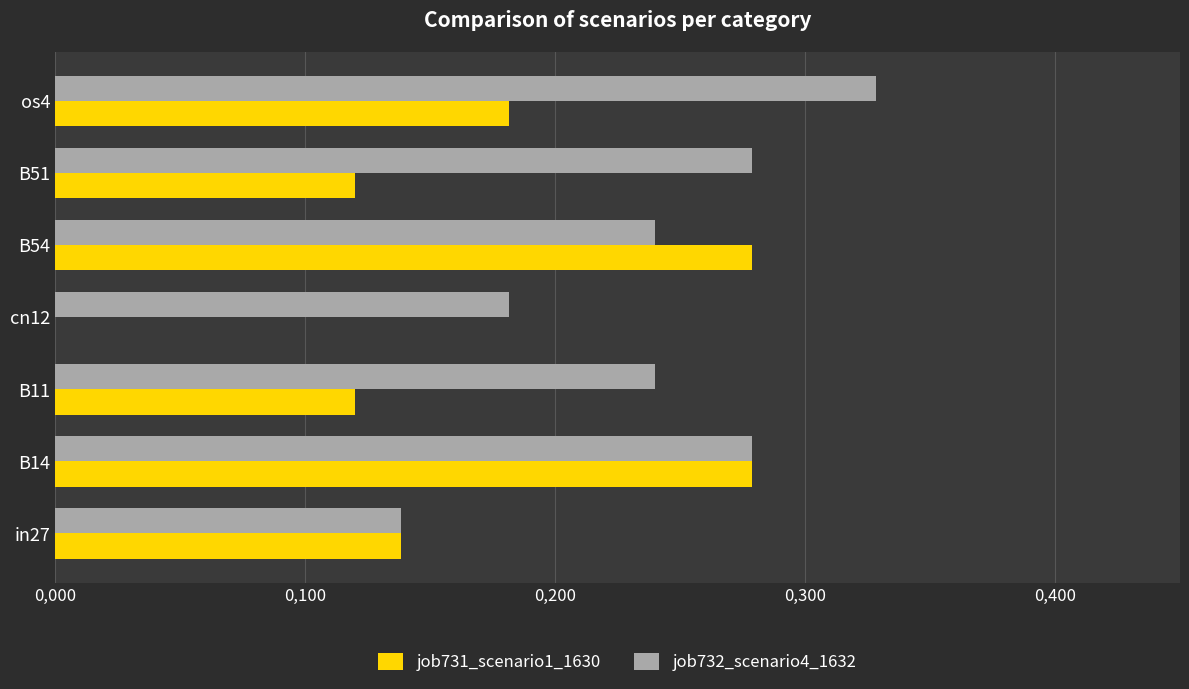

What are all the series names shown in the legend?

job731_scenario1_1630, job732_scenario4_1632